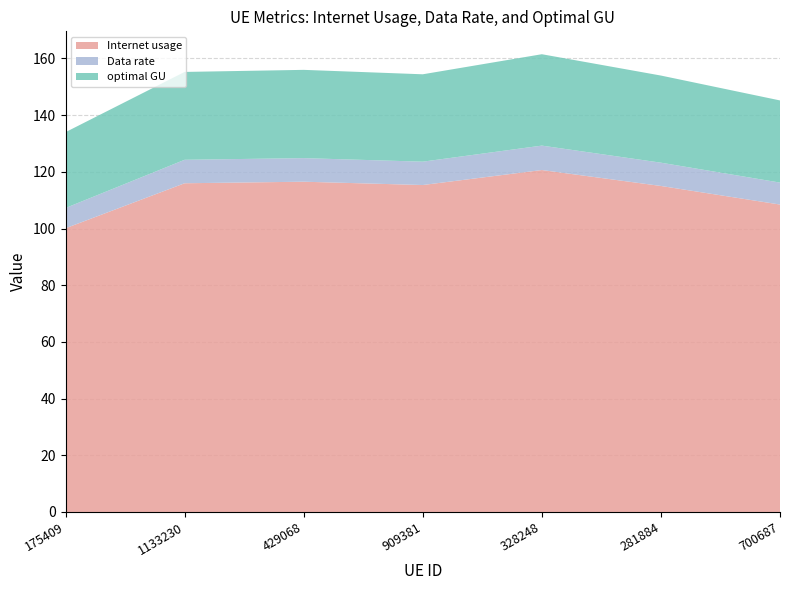

Reading left to right, list all the values displayed in this chart.

Internet usage: 175409=100.1	1133230=116.0	429068=116.5	909381=115.3	328248=120.6	281884=115.0	700687=108.5
Data rate: 175409=7.1	1133230=8.3	429068=8.3	909381=8.2	328248=8.6	281884=8.2	700687=7.7
optimal GU: 175409=26.7	1133230=31.0	429068=31.1	909381=30.8	328248=32.2	281884=30.7	700687=29.0